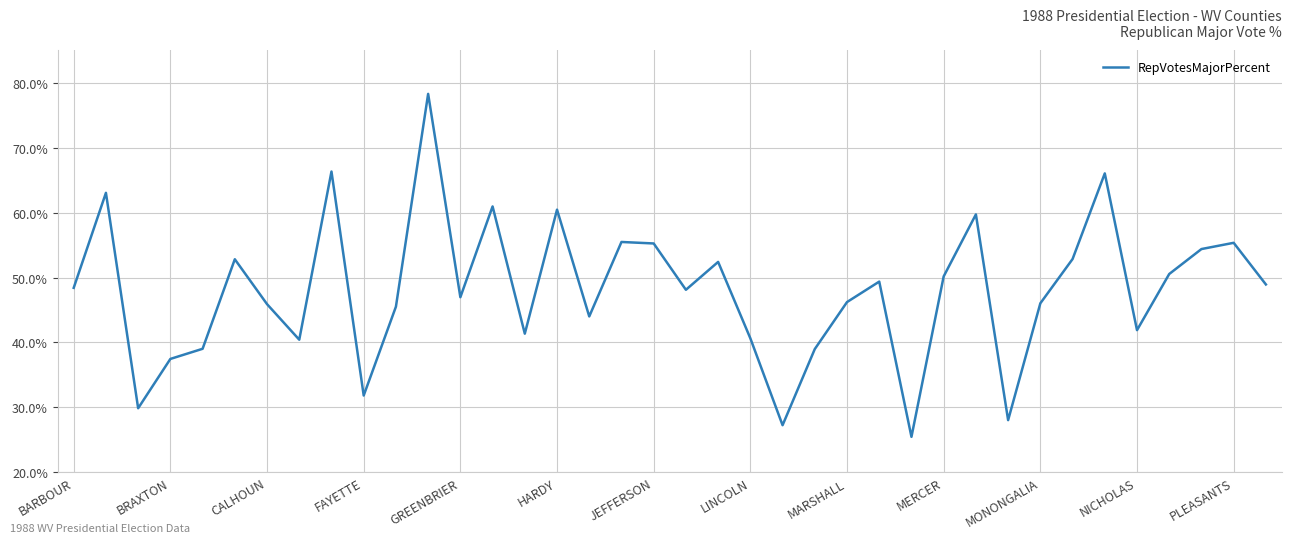

How many distinct data groups are displayed?

1